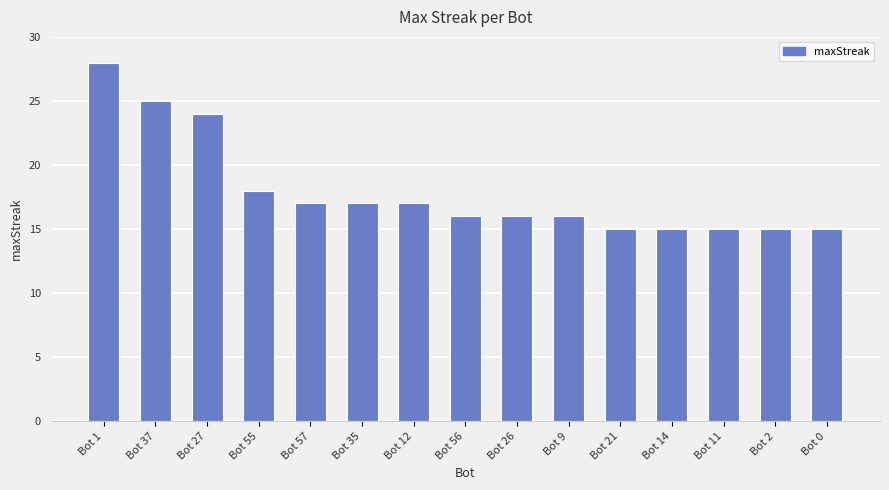

How many series are shown in this chart?

1